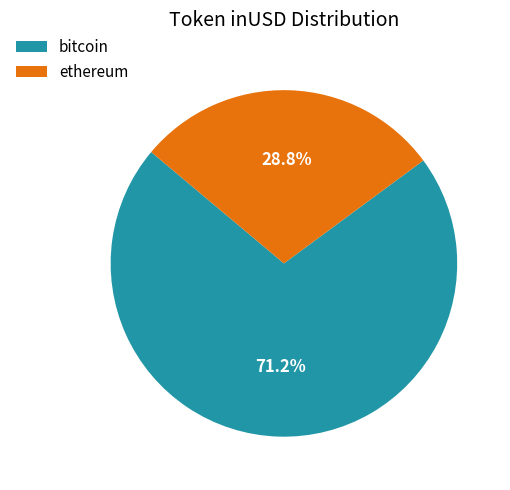

Which has a higher value, bitcoin or ethereum?

bitcoin